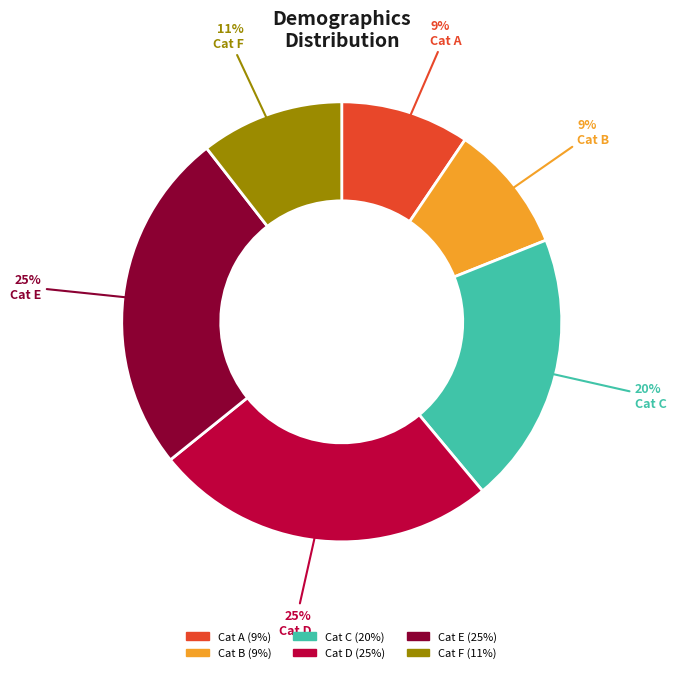

Is the sum of Cat C and Cat D greater than half?

No